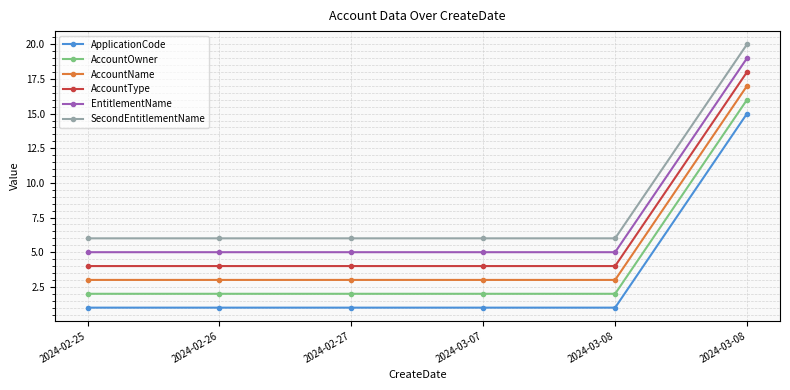

What is the minimum value shown in the chart?

1